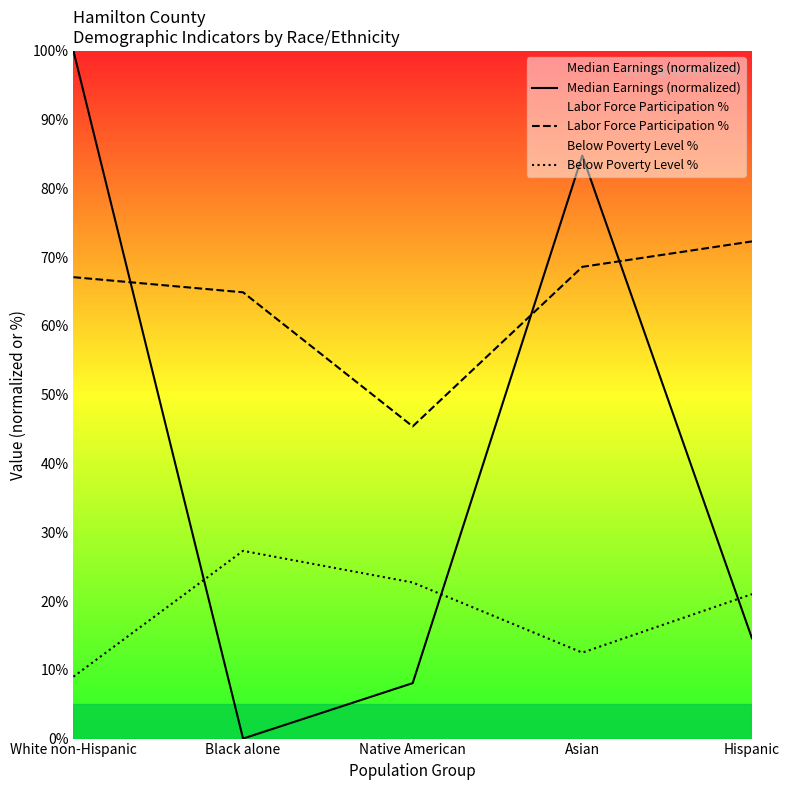

Rank the categories by Median Earnings (normalized) value from lowest to highest.

Black alone, Native American, Hispanic, Asian, White non-Hispanic